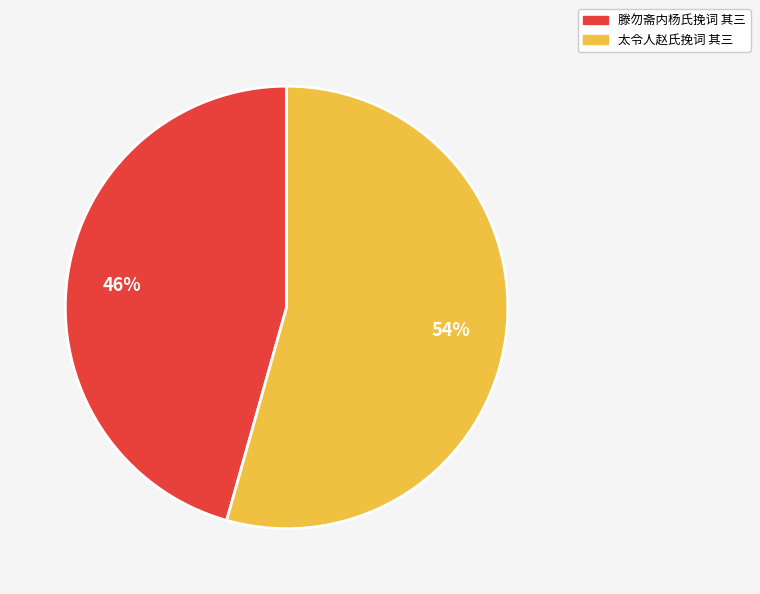

Is it true that 太令人赵氏挽词 其三 is 64% of the pie?

False